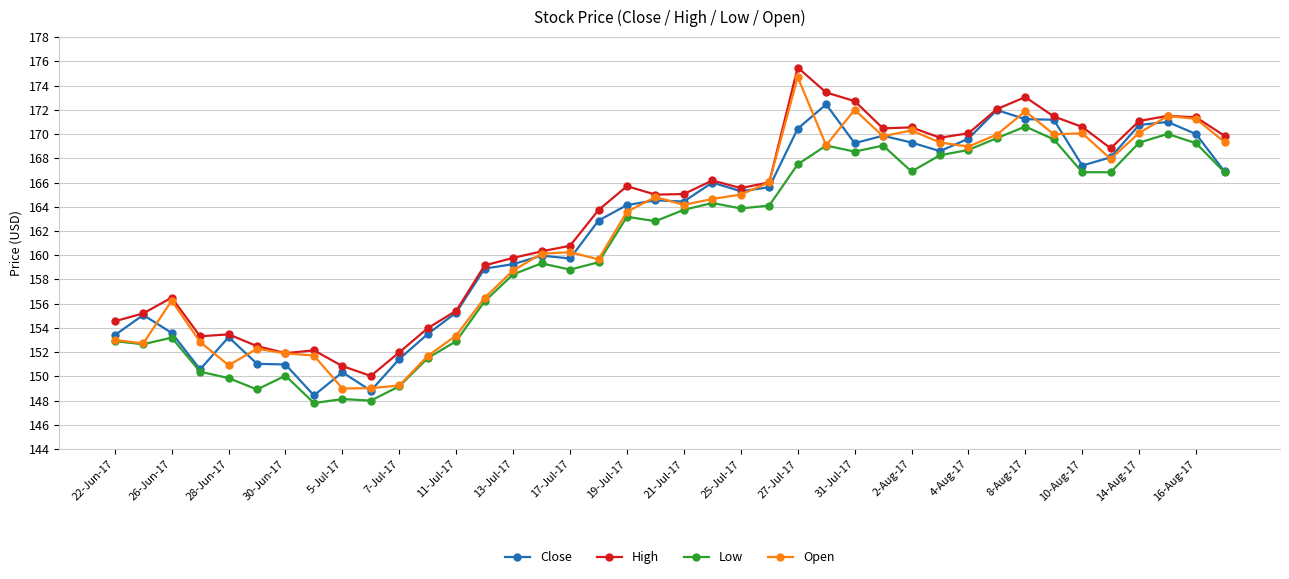

True or false: Low and High intersect in this chart.

False